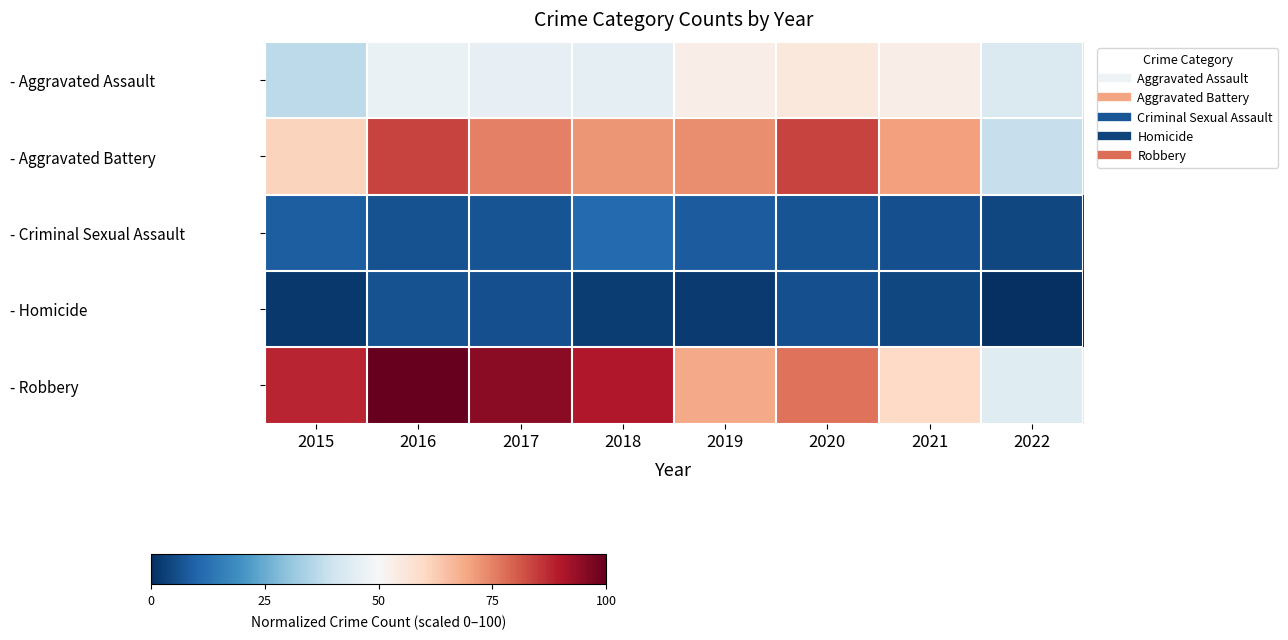

List the series in order of their peak value, highest first.

- Robbery, - Aggravated Battery, - Aggravated Assault, - Criminal Sexual Assault, - Homicide